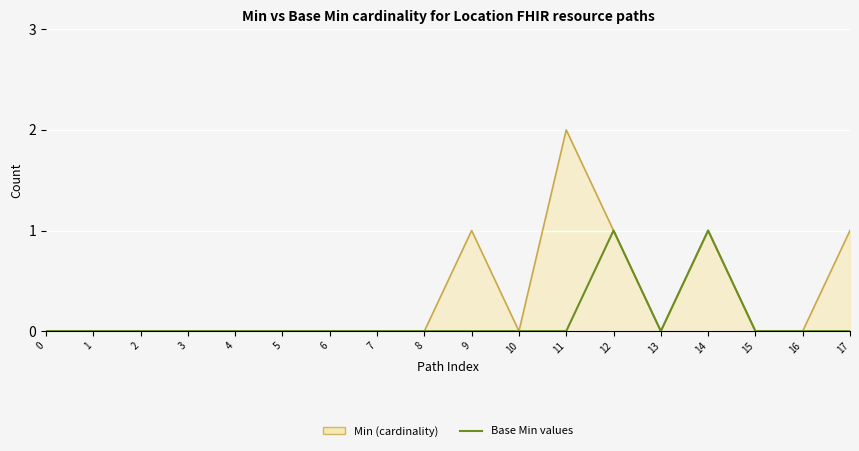

The Min values series shows 1 at 6. True or false?

False